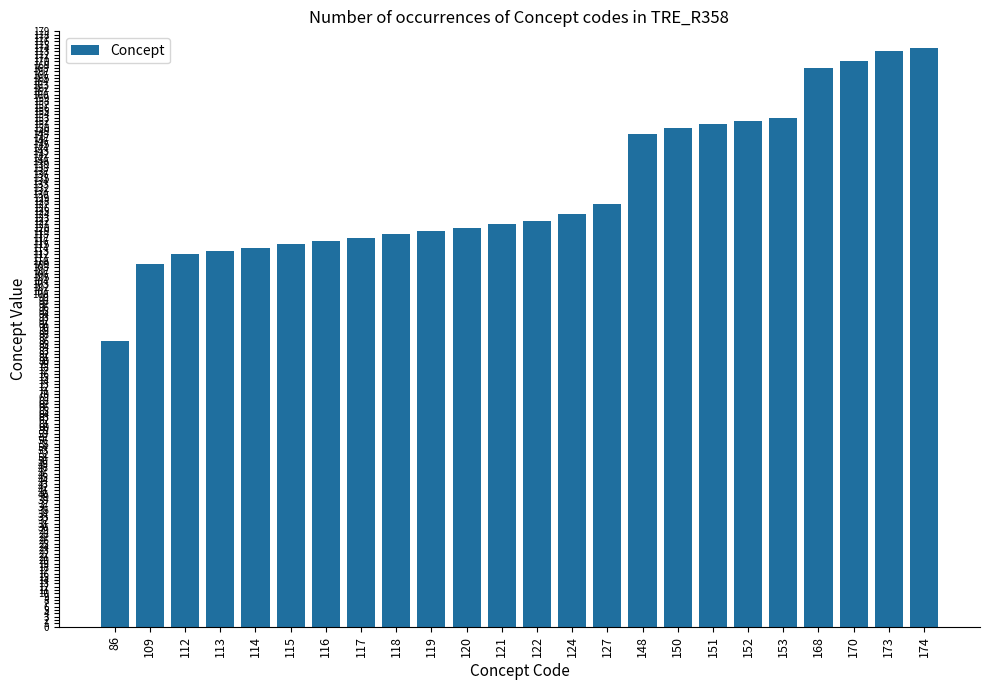

Does the chart contain any negative values?

No